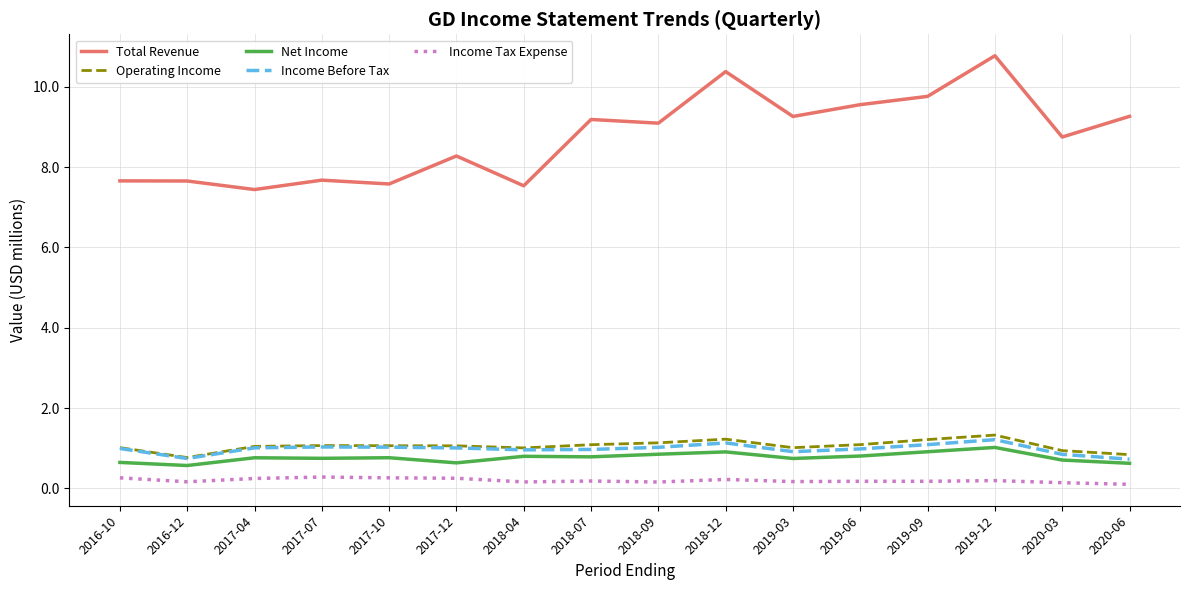

The Operating Income series shows 0.4 at 2017-04. True or false?

False